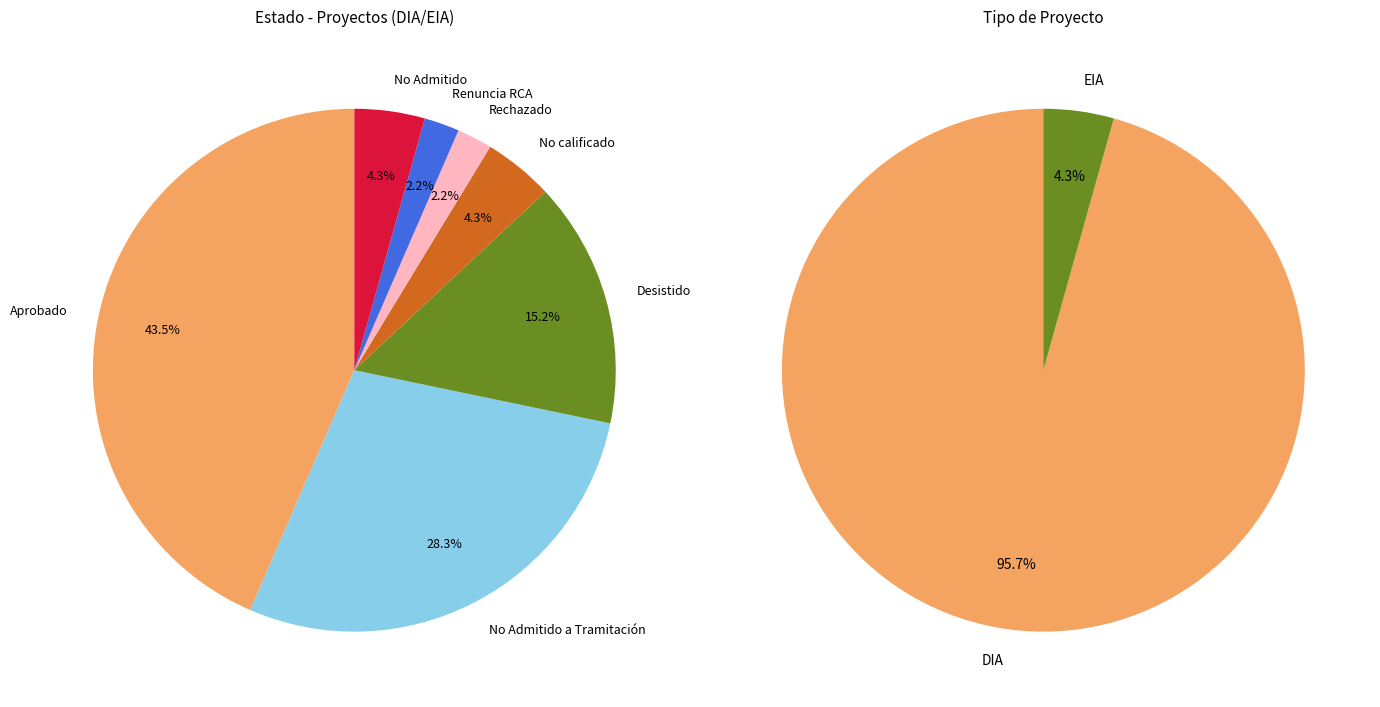

What is the ratio of the value at No Admitido to the value at Renuncia RCA?

2.0